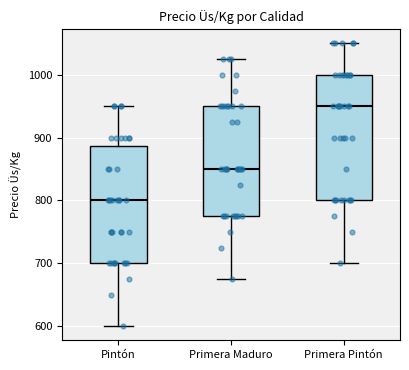

Where does the upper whisker of the box for Primera Maduro end on the y-axis? The values are not printed on the chart, so give them approximately, as read against the axis.

1030